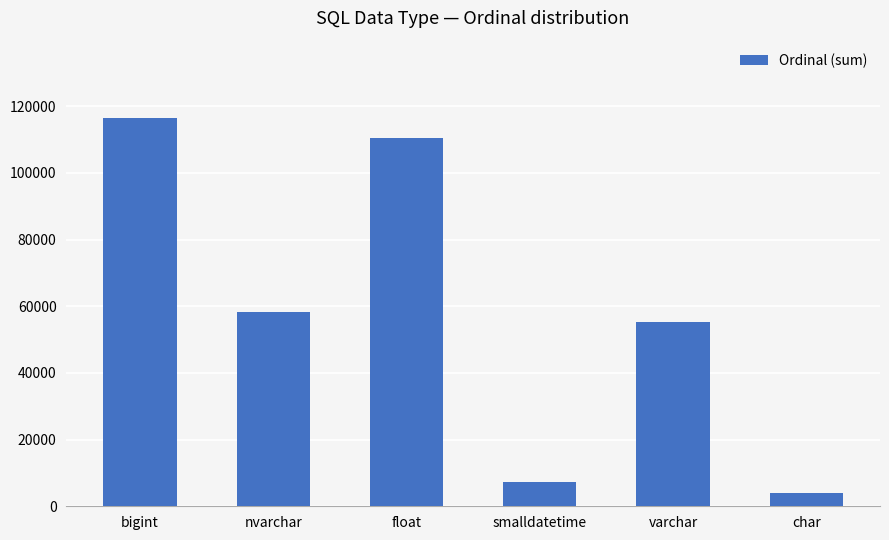

How many values are below 58397?

3